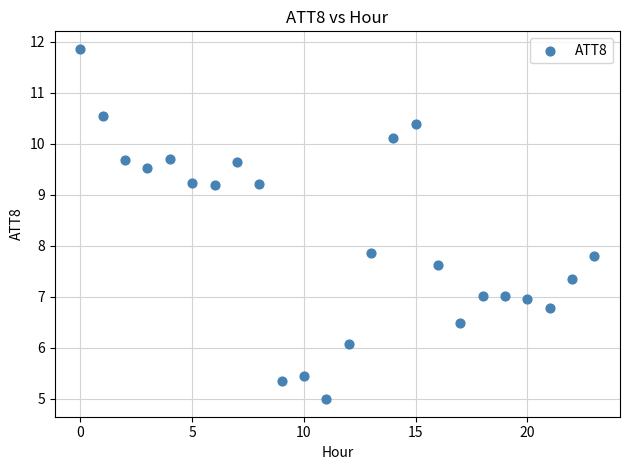

What is the range of Y values (max minus min)?

6.9